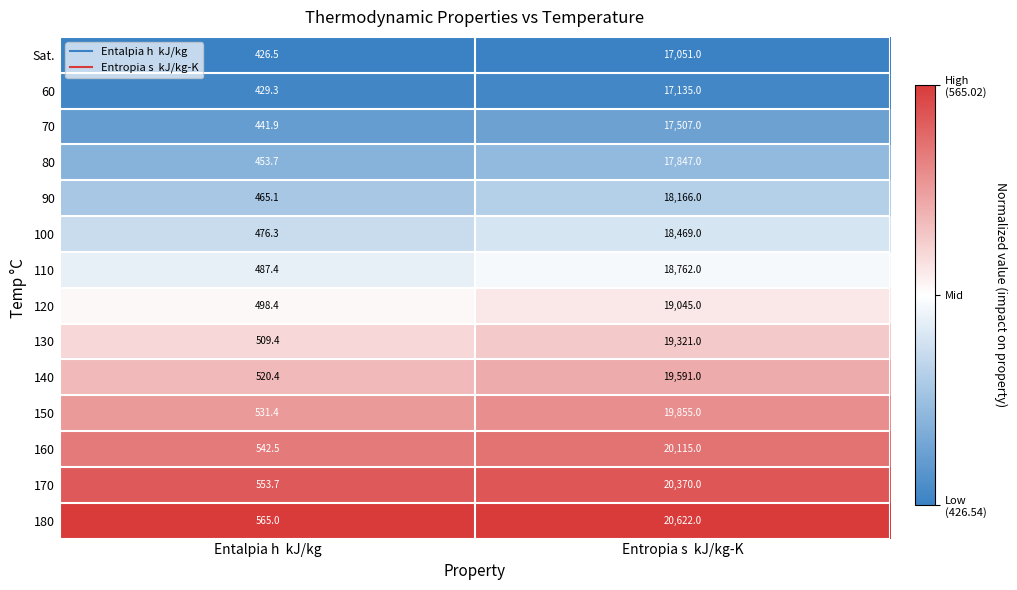

List the series in order of their peak value, highest first.

180, 170, 160, 150, 140, 130, 120, 110, 100, 90, 80, 70, 60, Sat.